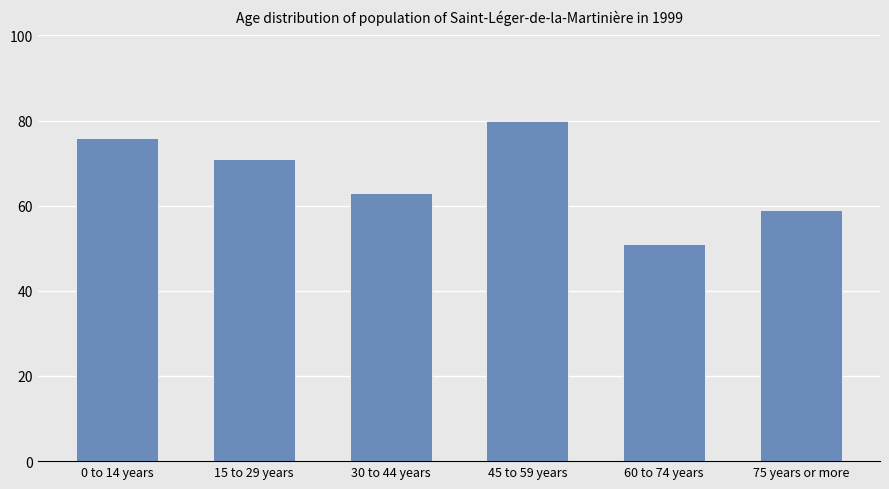

What is the difference between the second highest and second lowest values?

17